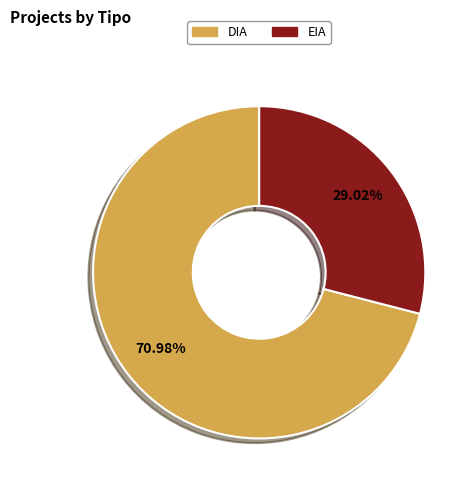

To the nearest percent, what percentage of the pie is EIA?

29%